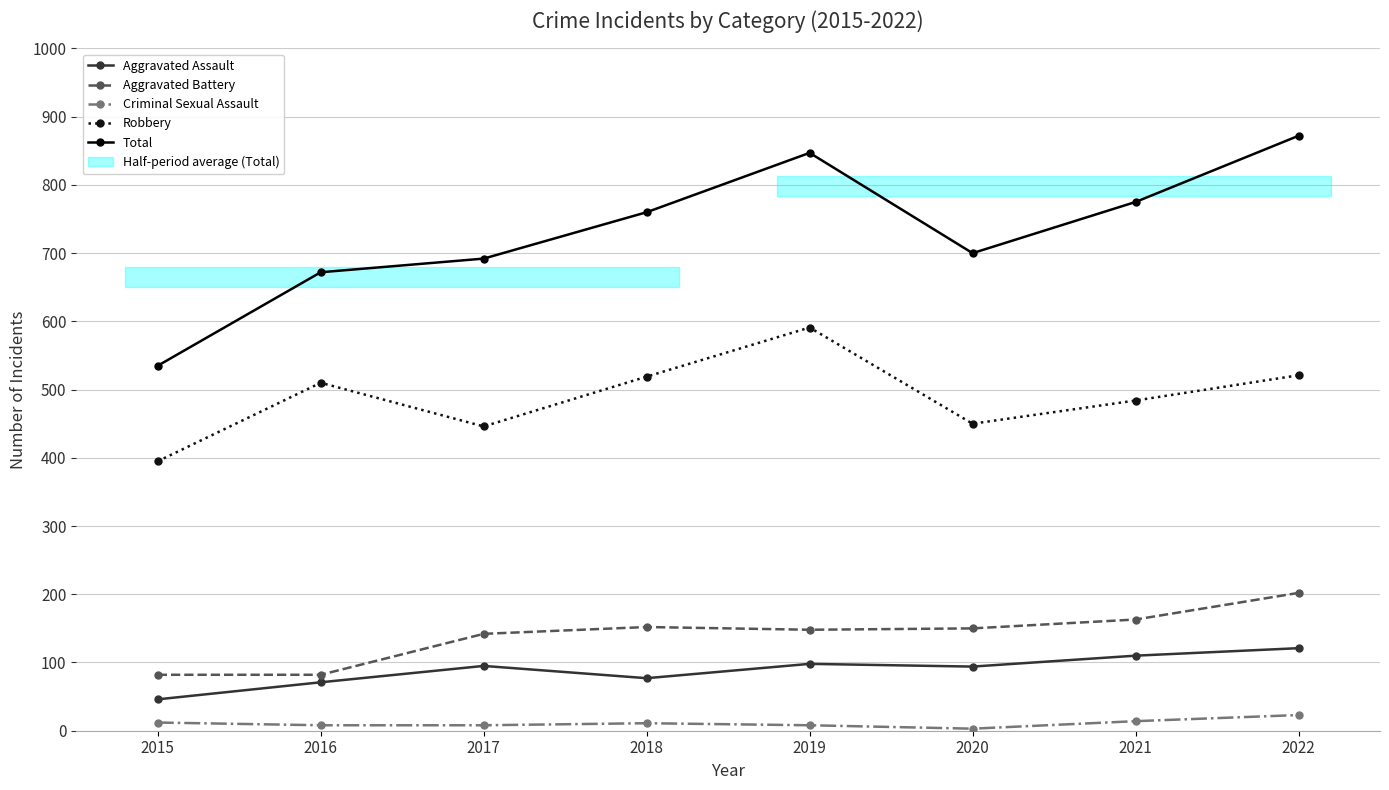

Reading right to left, what are all the values shown in this chart?

Aggravated Assault: 2022=121	2021=110	2020=94	2019=98	2018=77	2017=95	2016=71	2015=46
Aggravated Battery: 2022=202	2021=163	2020=150	2019=148	2018=152	2017=142	2016=82	2015=82
Criminal Sexual Assault: 2022=23	2021=14	2020=3	2019=8	2018=11	2017=8	2016=8	2015=12
Robbery: 2022=521	2021=484	2020=450	2019=591	2018=519	2017=446	2016=510	2015=395
Total: 2022=872	2021=775	2020=700	2019=847	2018=760	2017=692	2016=672	2015=535